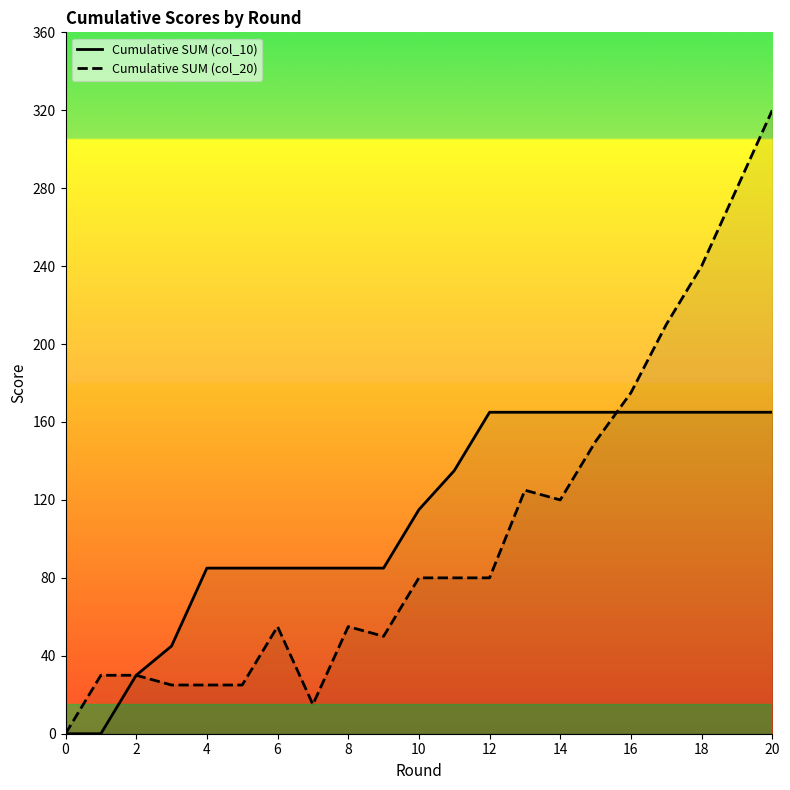

List the series in order of their overall mean, lowest first.

Cumulative SUM (col_20), Cumulative SUM (col_10)